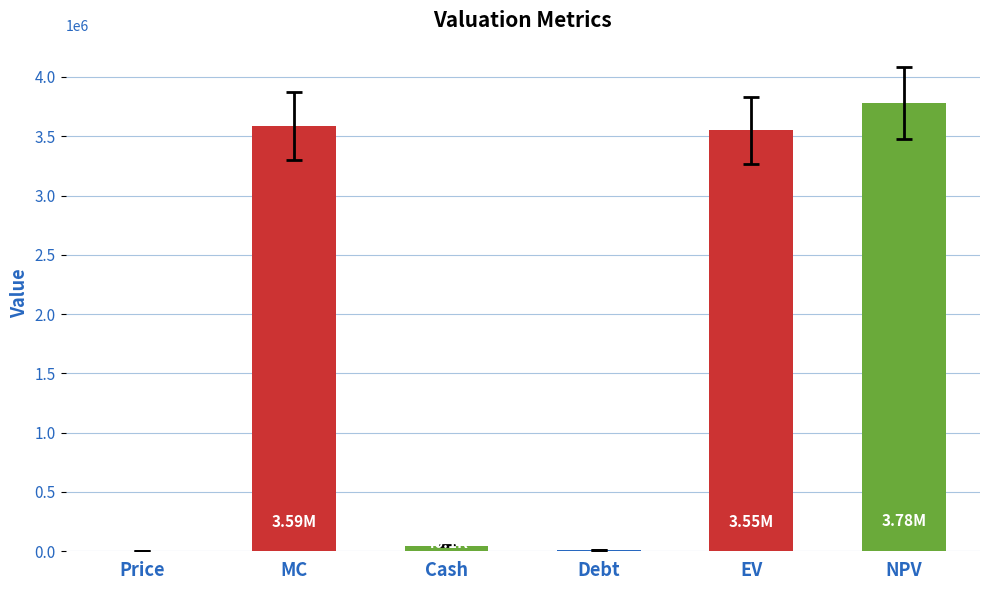

Which has a higher value, Debt or EV?

EV